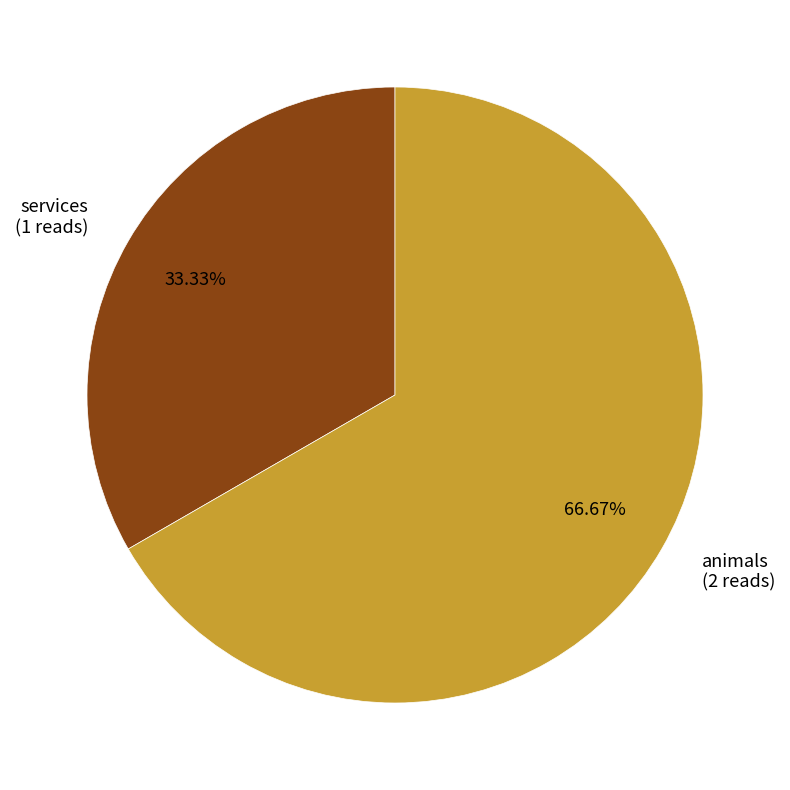

To the nearest percent, what portion does animals represent?

67%